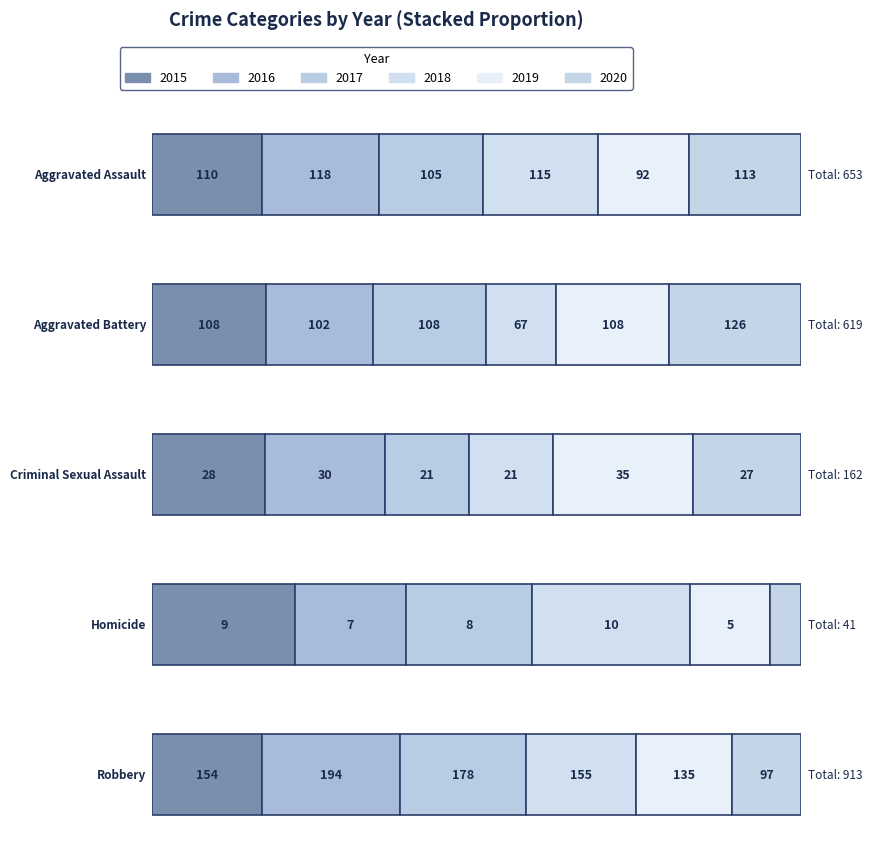

What is the value of the 2017 bar at the 1st from the left?

105